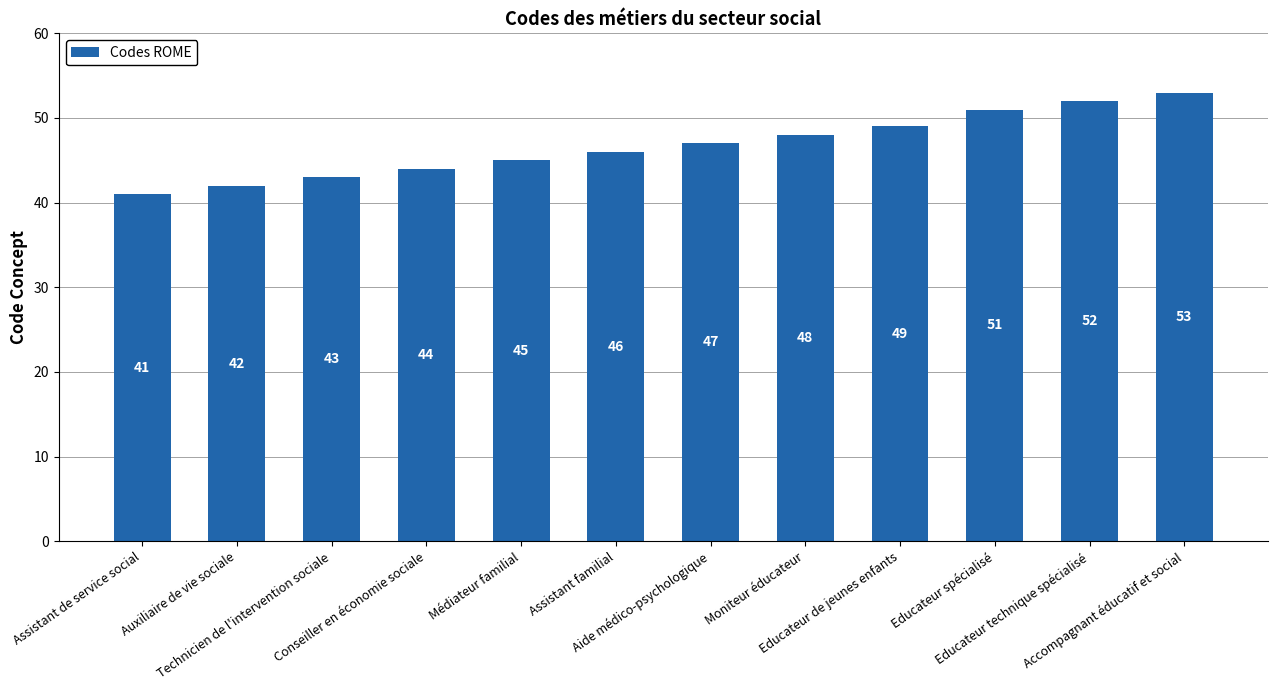

True or false: the data shows 16 at Conseiller en économie sociale.

False